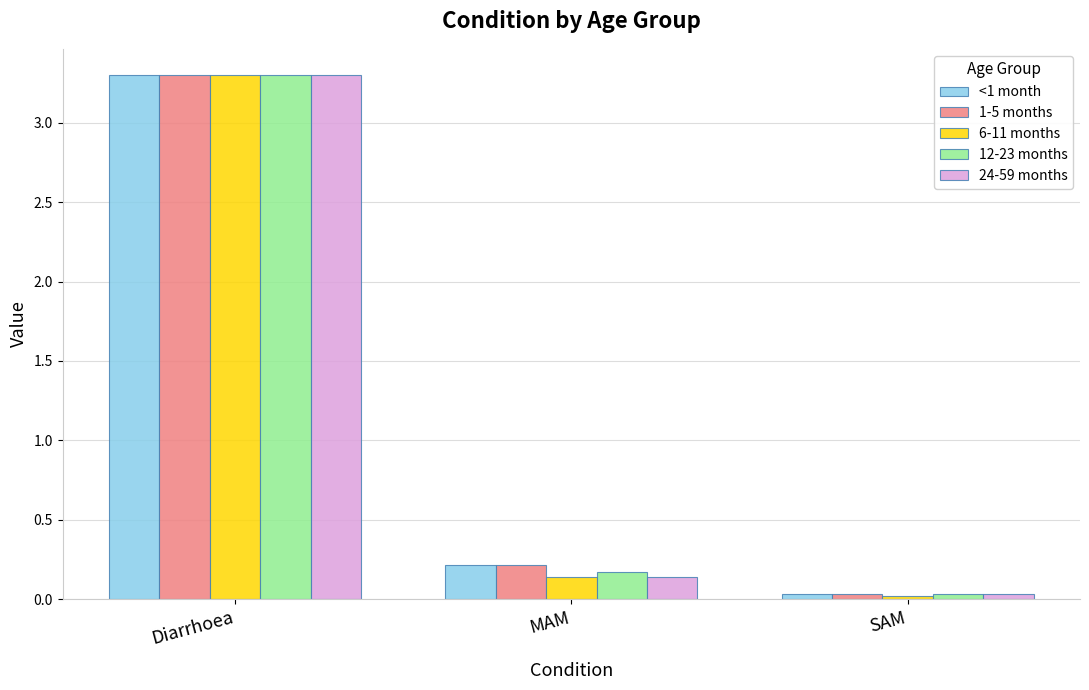

What is the average value of the 24-59 months series?

1.2